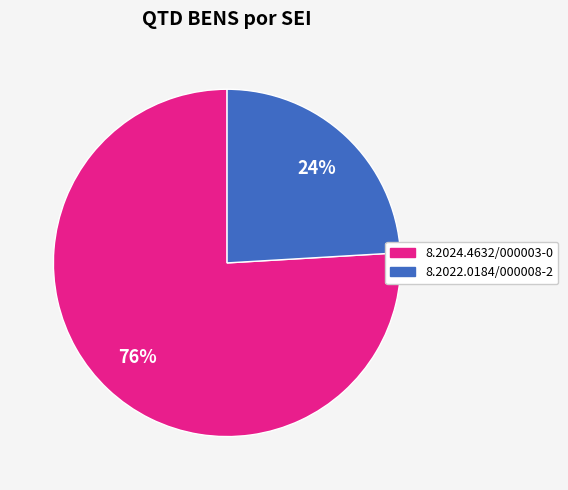

Which category has the biggest portion of the pie?

8.2024.4632/000003-0